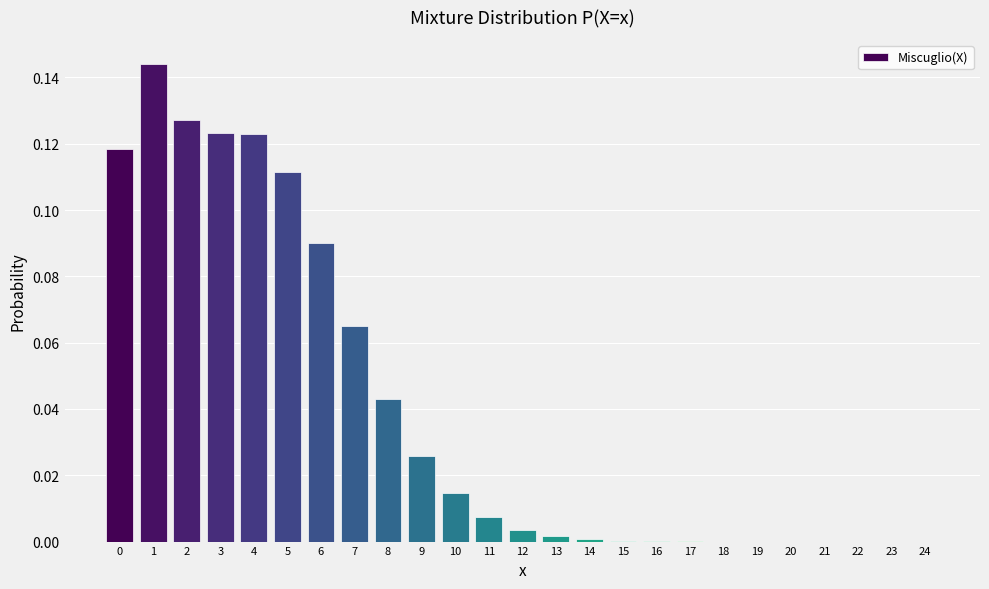

What is the sum of all values?

1.0